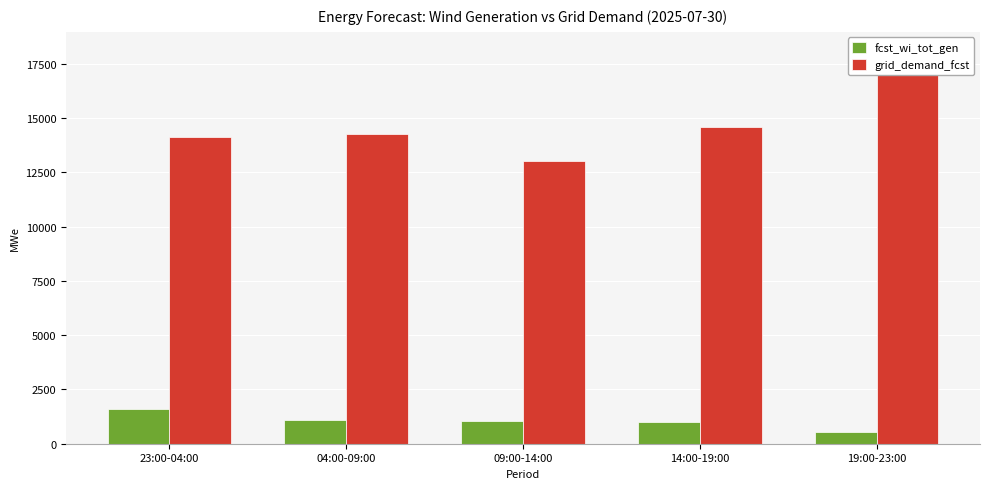

How many bars are there in each group?

2